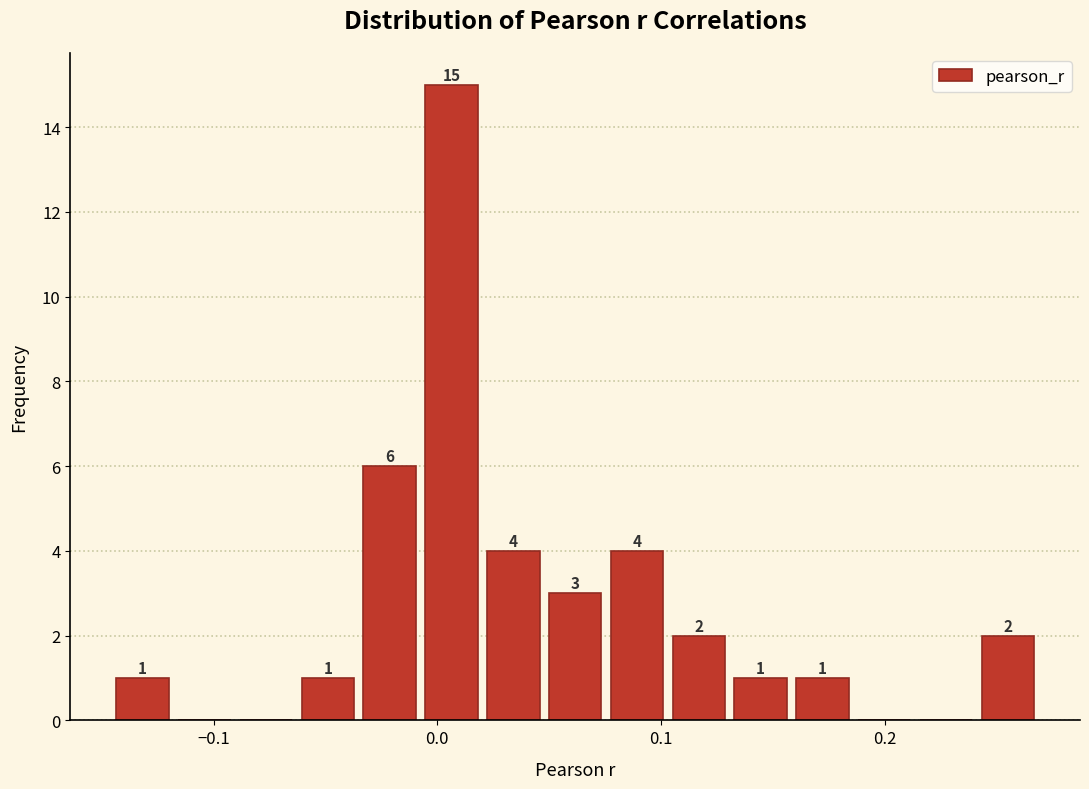

Read against the x-axis, roughly where is the centre of the tallest bar?

0.01